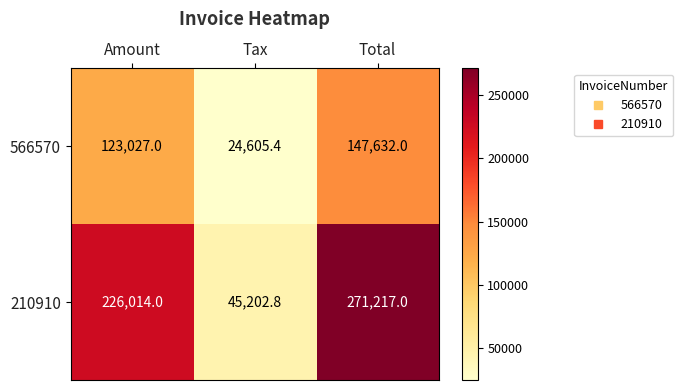

What is the minimum value shown in the chart?

24605.4